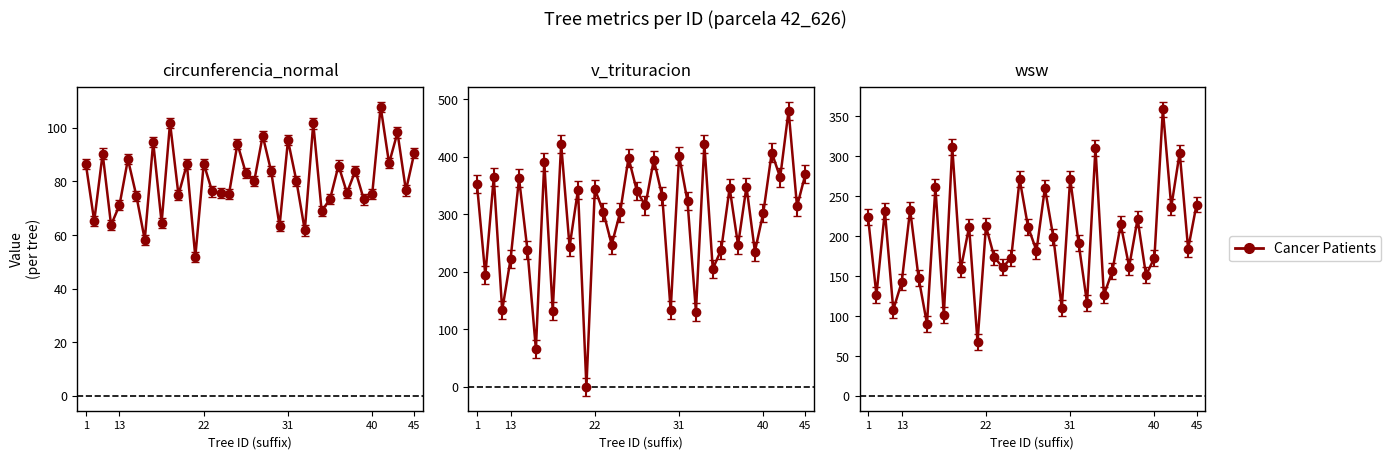

True or false: the data has more than 1 interior local peaks.

True